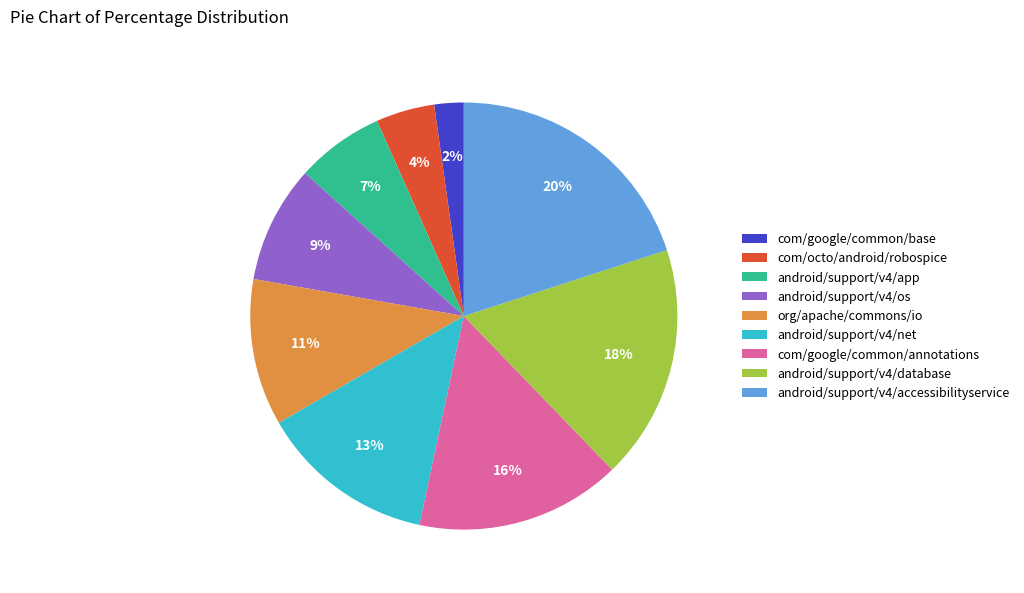

To the nearest percent, what is the difference between the android/support/v4/net and com/google/common/base slice percentages?

11%